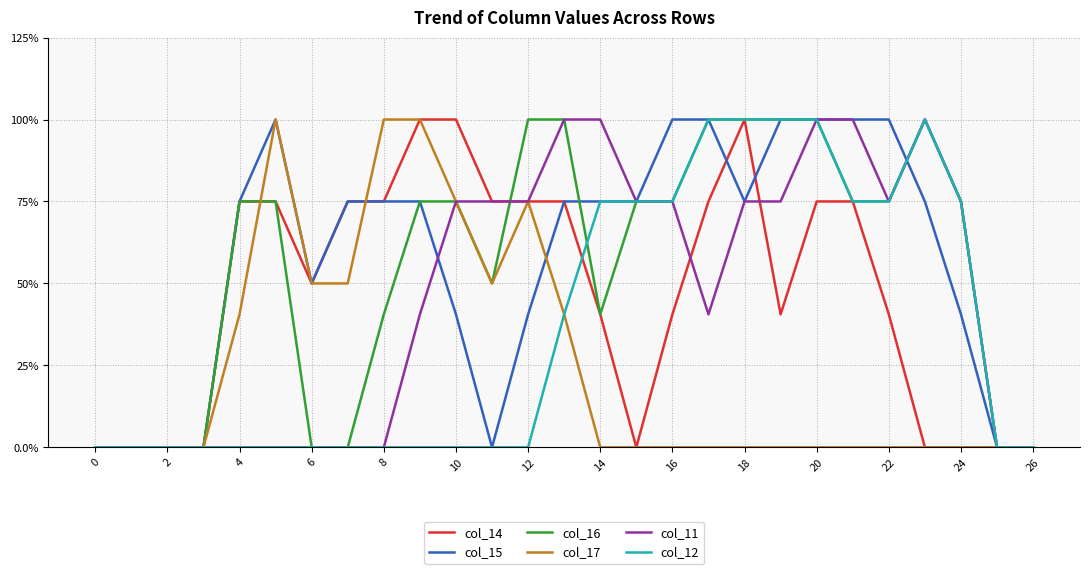

What is the label of the 11th point from the right?

16